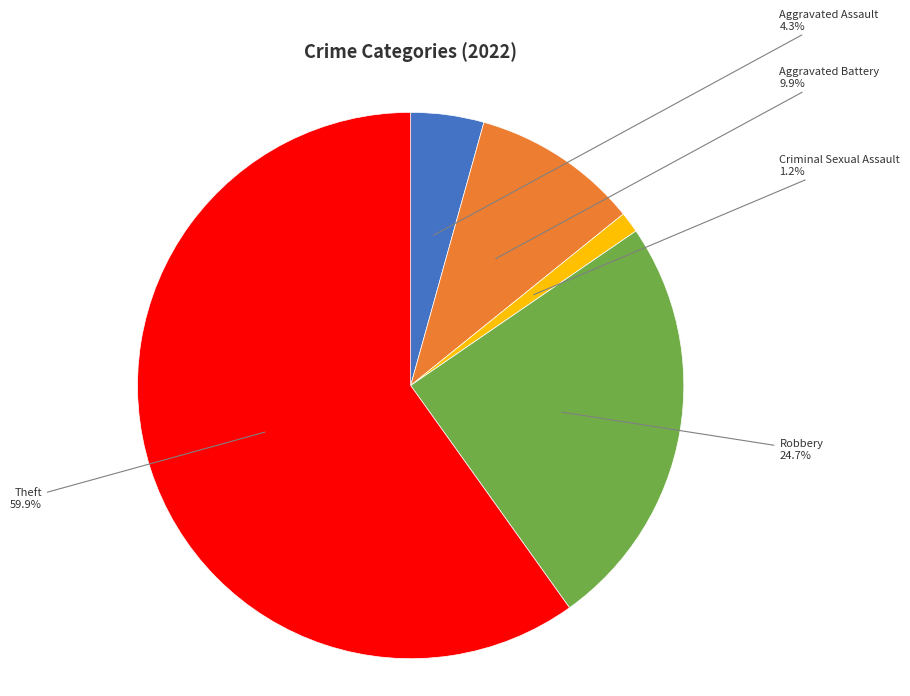

Is there any slice that represents more than half of the pie?

Yes